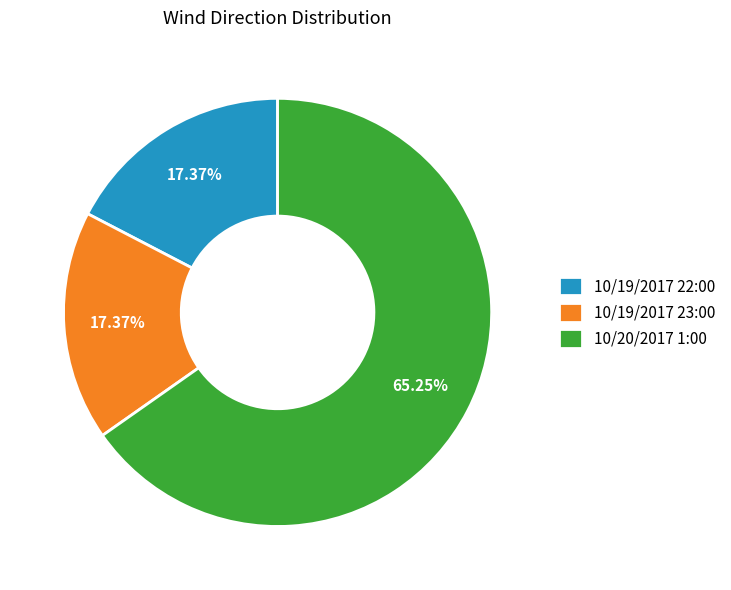

How many segments does this pie chart have?

3